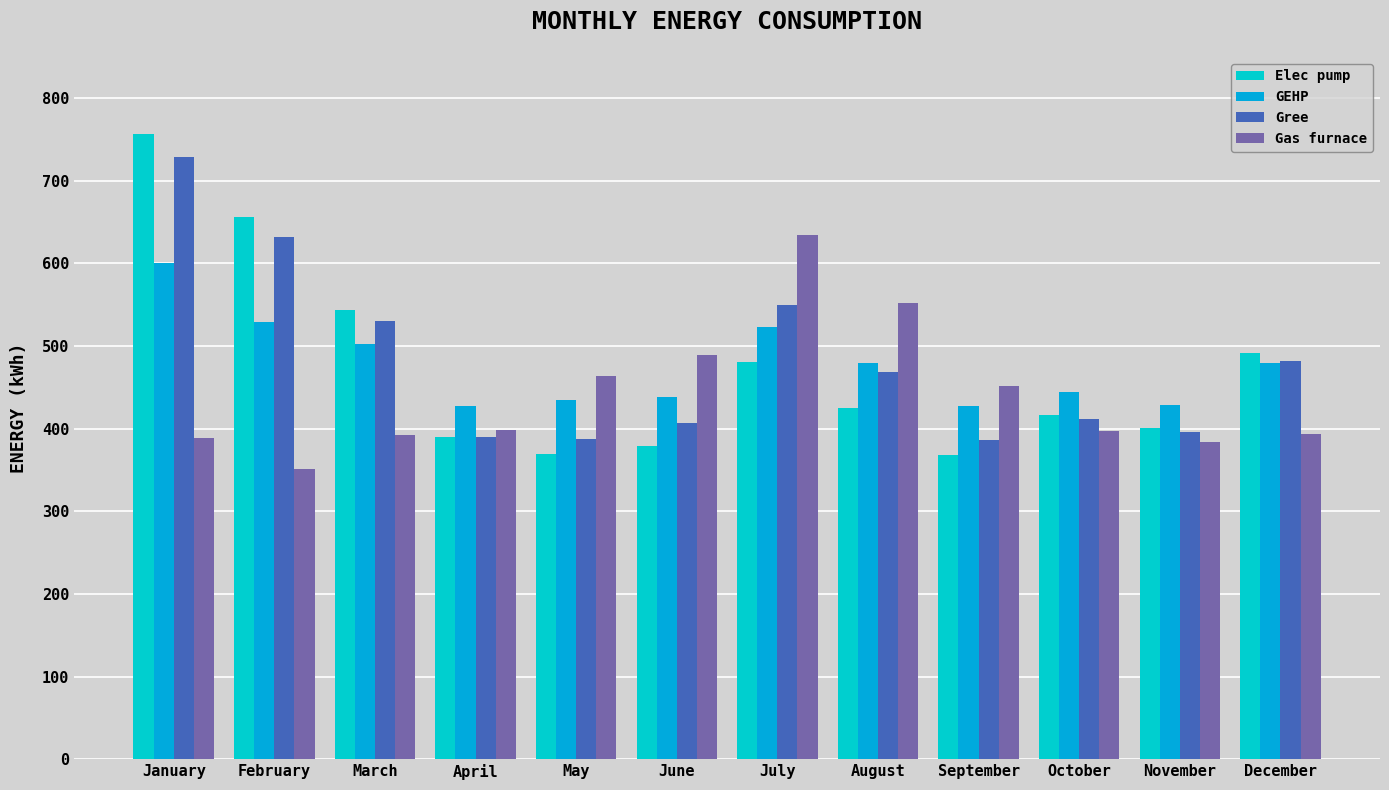

Are the bars grouped side by side (vs. stacked)?

Yes